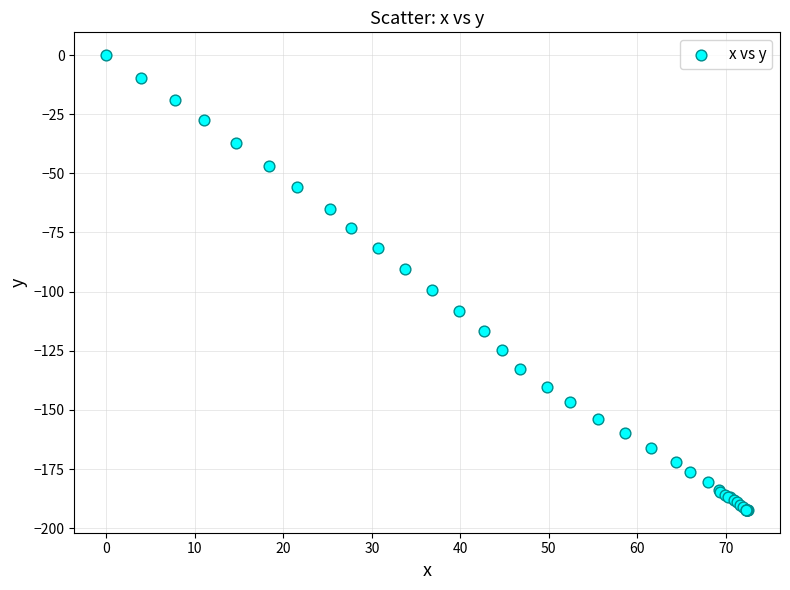

What Y value in the scatter plot is closest to -96?

-99.2